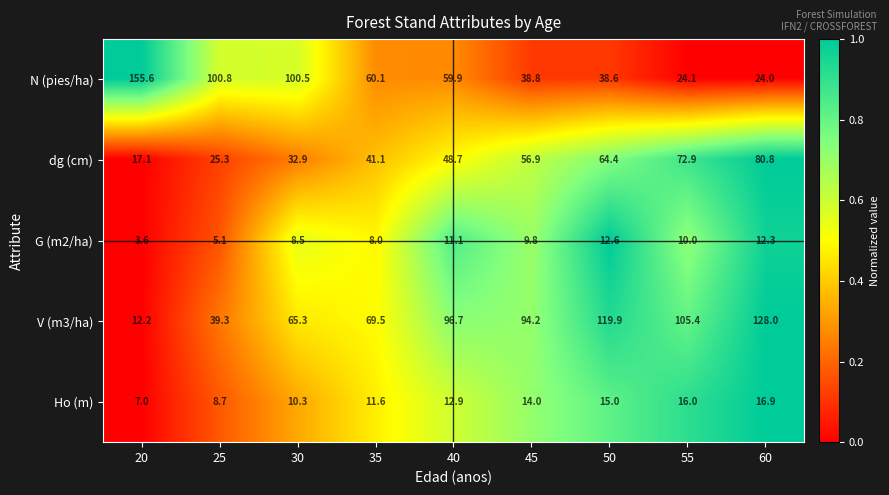

At which category does the chart reach its minimum across all series?

20